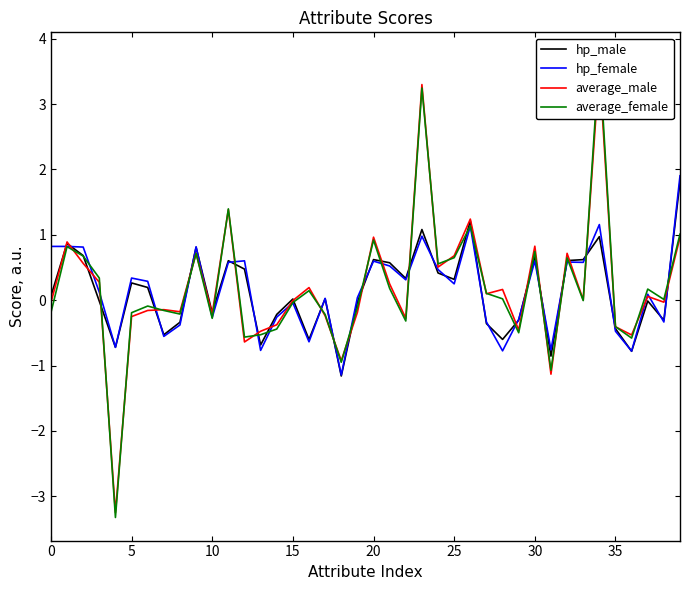

Count the number of data series in this chart.

4